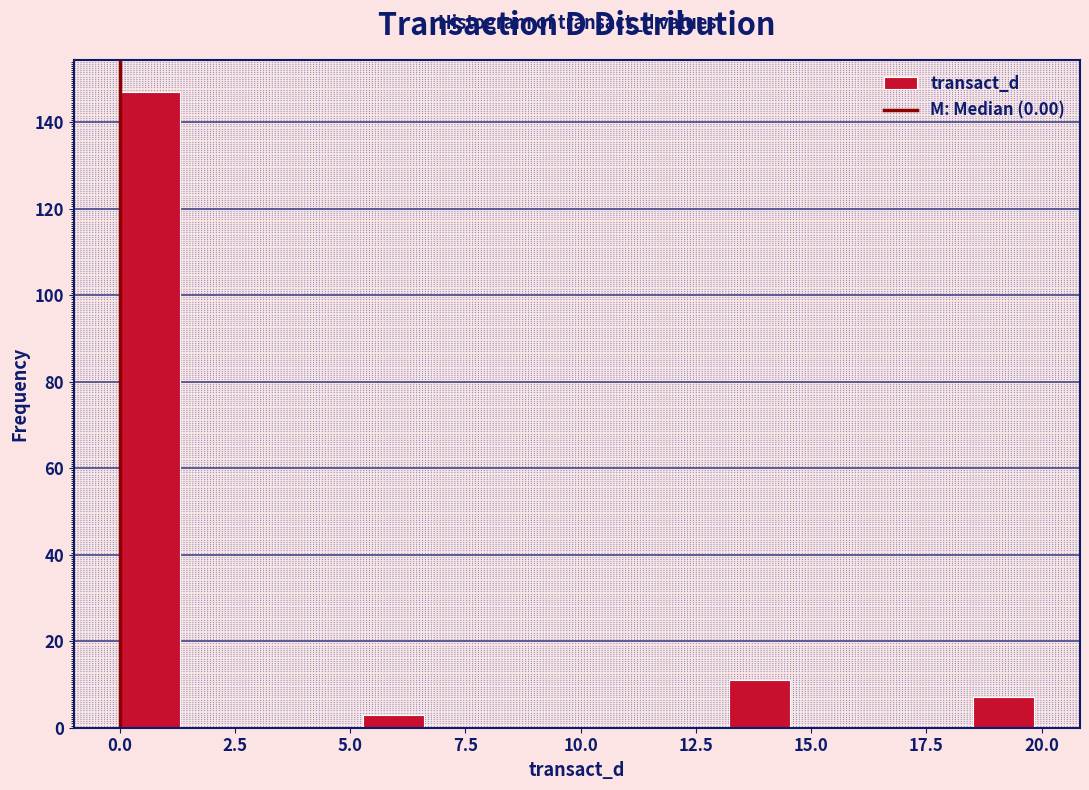

Read against the x-axis, roughly where is the centre of the tallest bar?

0.5